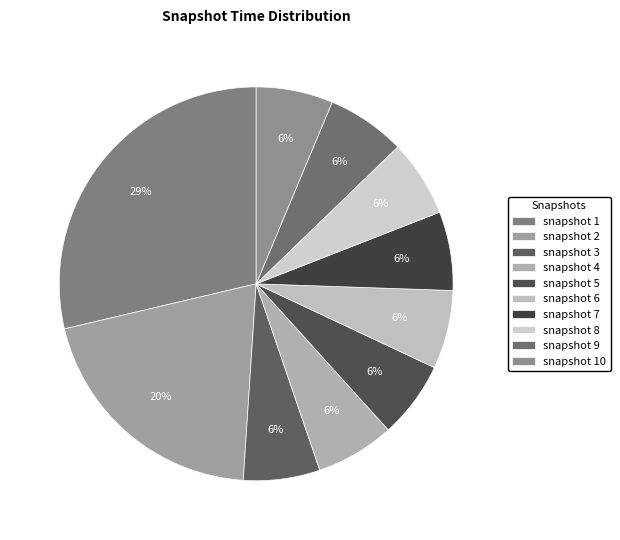

How much of the chart is everything except snapshot 1?

71.3%